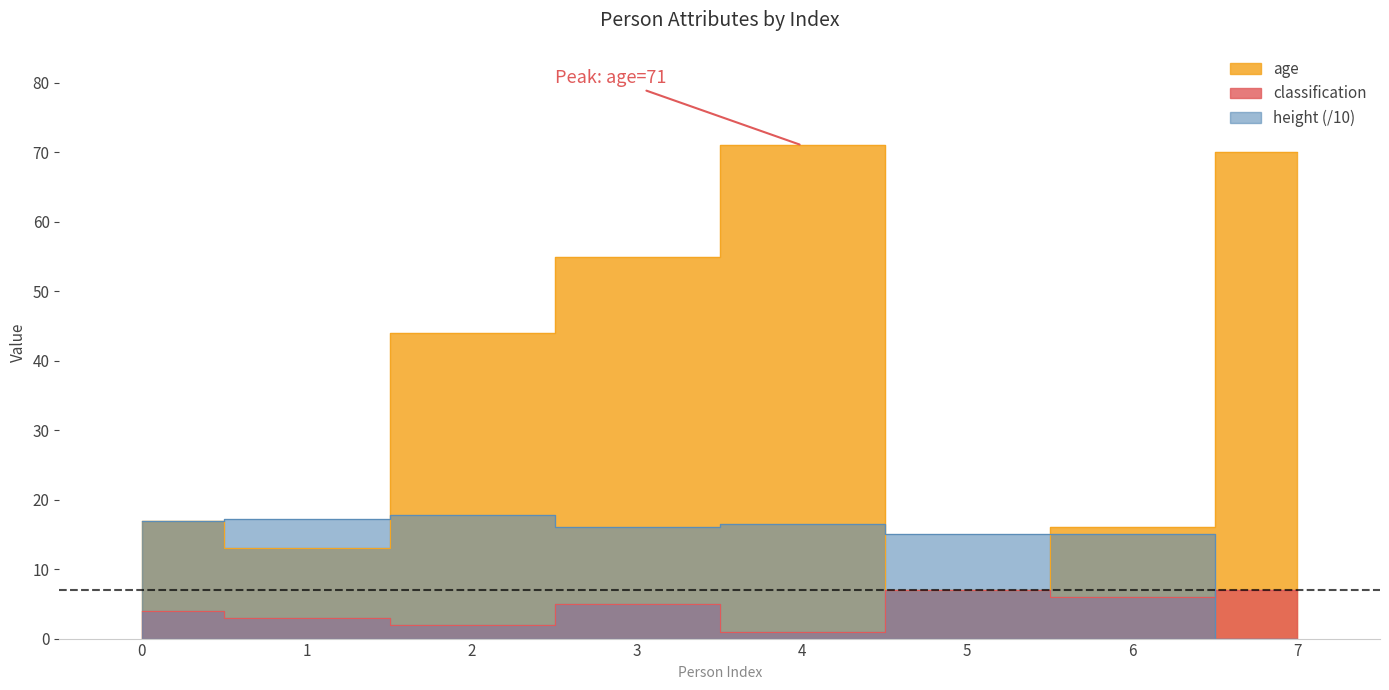

What is the difference between the second highest and second lowest values in the height series?

2.2